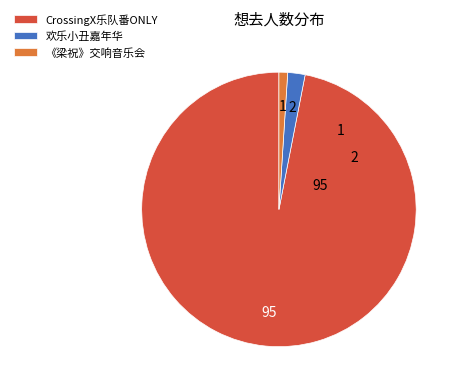

How many slices are in this pie chart?

3